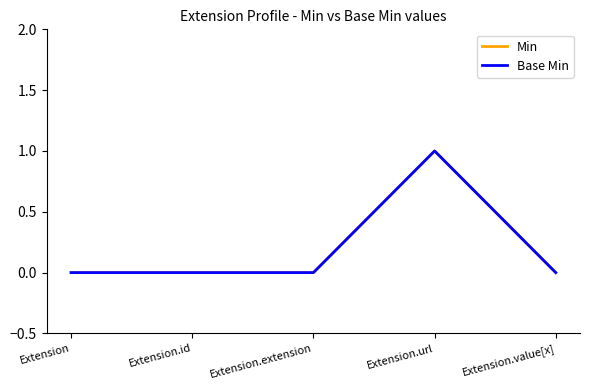

Which label corresponds to the smallest value in the chart?

Extension